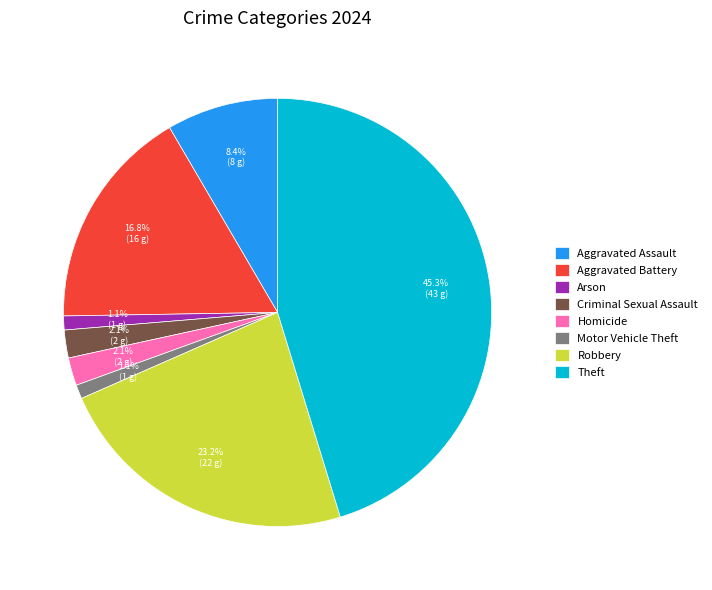

To the nearest percent, what percentage of the pie is Motor Vehicle Theft?

1%